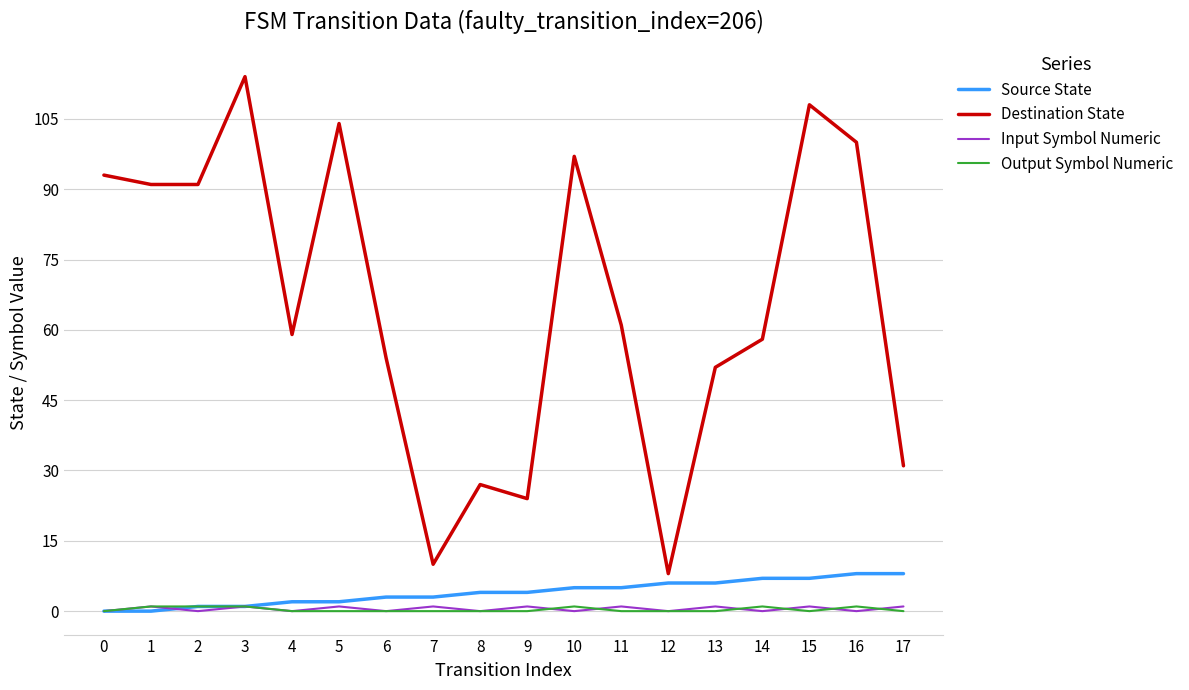

Reading left to right, extract all data points from this chart.

Source State: 0	0	1	1	2	2	3	3	4	4	5	5	6	6	7	7	8	8
Destination State: 93	91	91	114	59	104	54	10	27	24	97	61	8	52	58	108	100	31
Input Symbol Numeric: 0	1	0	1	0	1	0	1	0	1	0	1	0	1	0	1	0	1
Output Symbol Numeric: 0	1	1	1	0	0	0	0	0	0	1	0	0	0	1	0	1	0